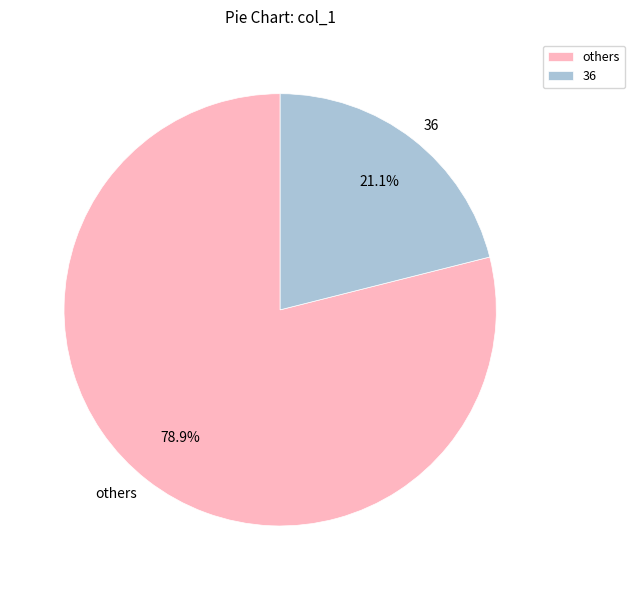

Rank the categories by value from lowest to highest.

36, others